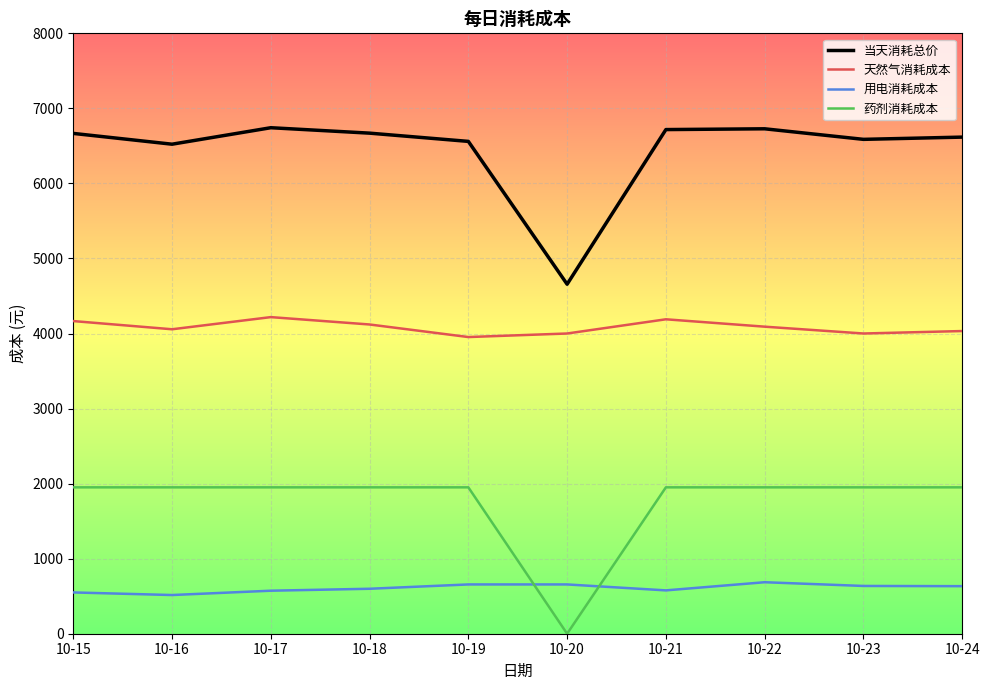

Rank the series at 10-16 from highest to lowest value.

当天消耗总价, 天然气消耗成本, 药剂消耗成本, 用电消耗成本